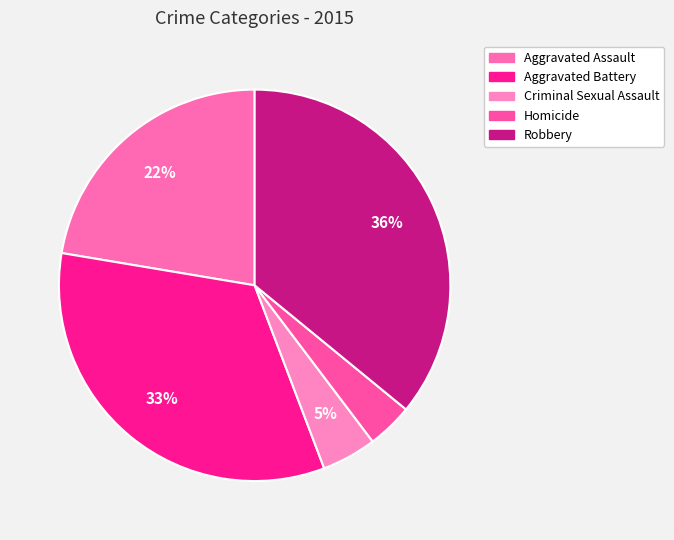

To the nearest percent, what is the average slice percentage?

20%